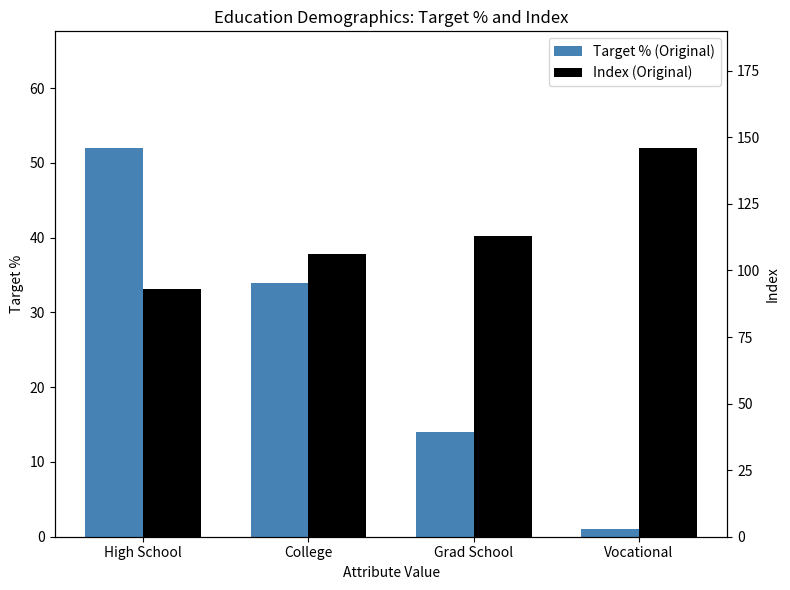

Read the Target % (Original) value at Grad School, to the nearest 5.

15